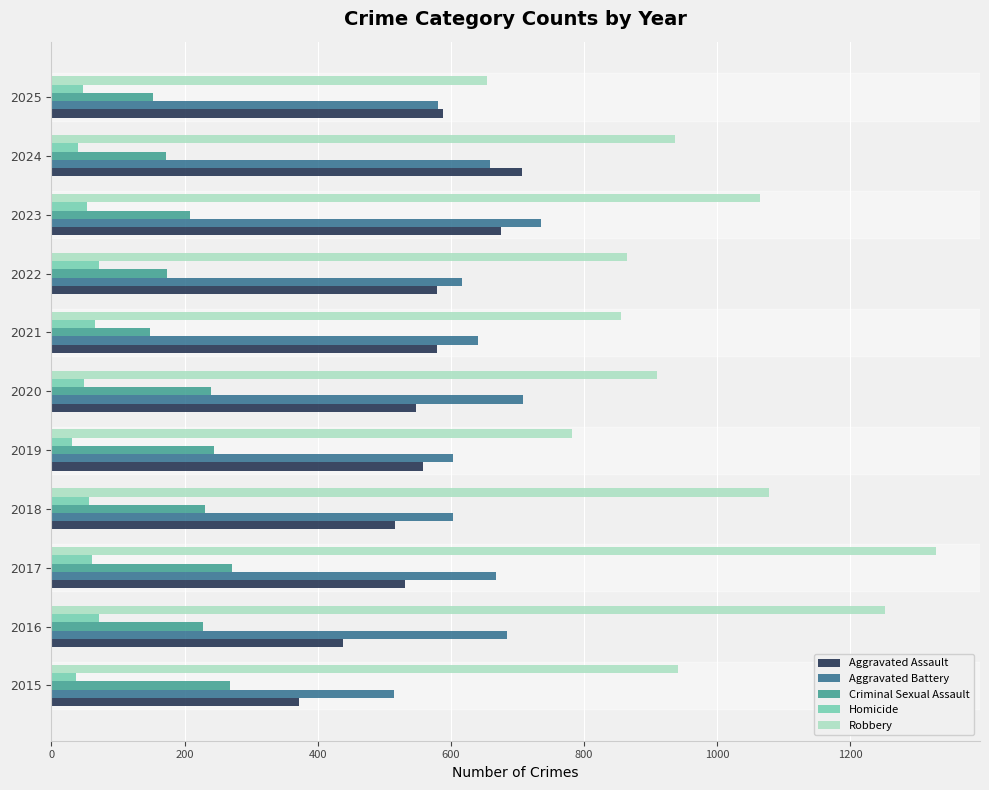

The value of Robbery at 2017 is 1329. True or false?

True